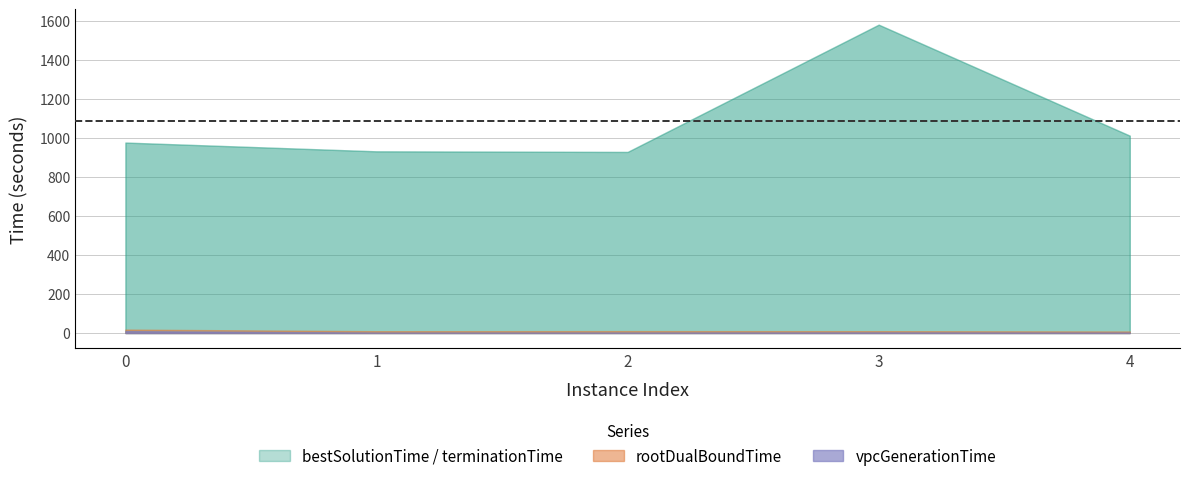

Reading left to right, list all the values displayed in this chart.

vpcGenerationTime: 9.7	1.6	1.6	2.4	1.6
rootDualBoundTime: 17.6	9.3	9.9	9.5	7.9
bestSolutionTime: 977.3	932.4	929.3	1582.4	1012.8
terminationTime: 977.4	932.4	929.3	1582.4	1012.8